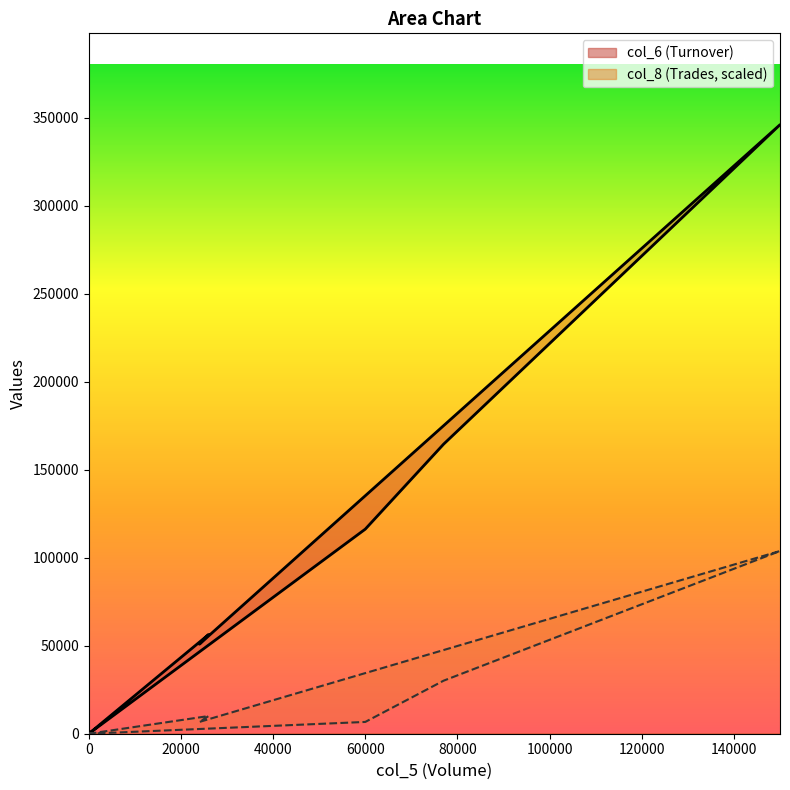

What is the sum of the col_6 values at 24000 and 0?

50880.0